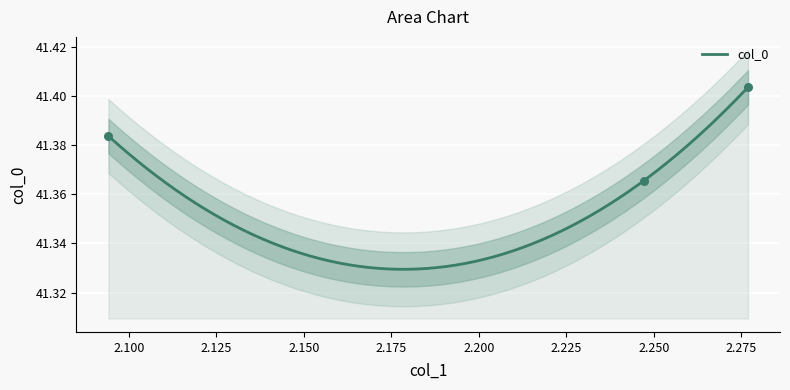

What is the ratio of the value at 2.276866800548862 to the value at 2.0941332645610164?

1.0